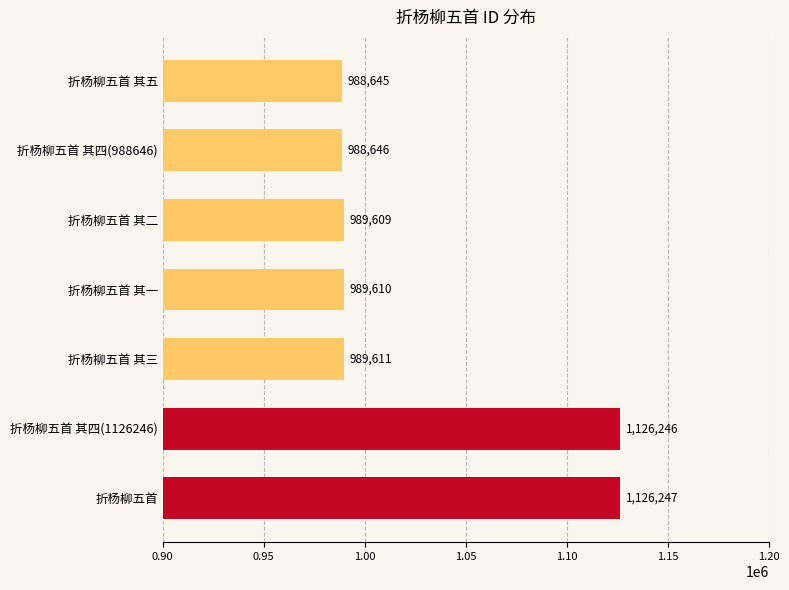

List the labels in order of value, smallest first.

折杨柳五首 其五, 折杨柳五首 其四(988646), 折杨柳五首 其二, 折杨柳五首 其一, 折杨柳五首 其三, 折杨柳五首 其四(1126246), 折杨柳五首